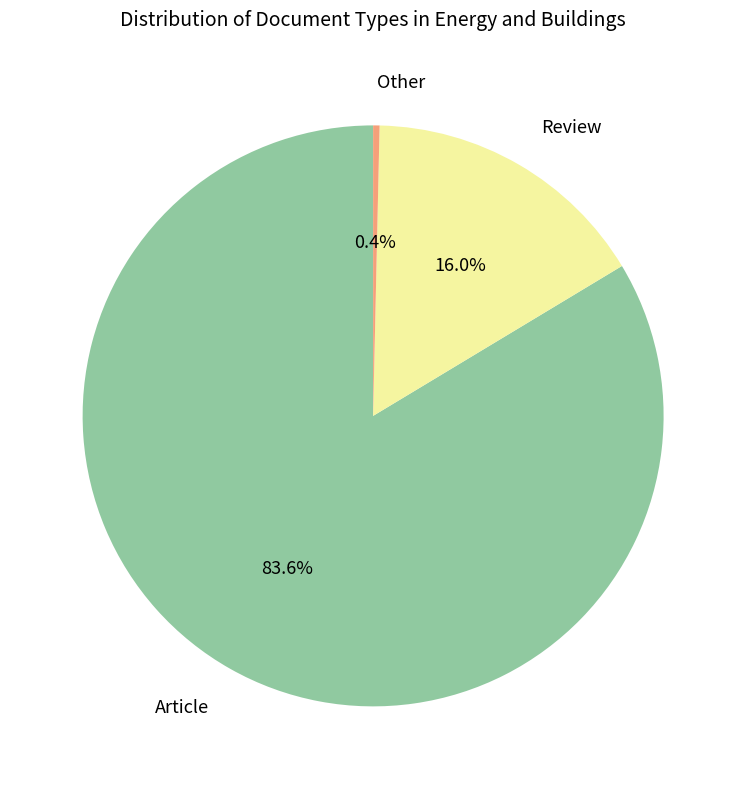

True or false: Review accounts for 28% of the total.

False